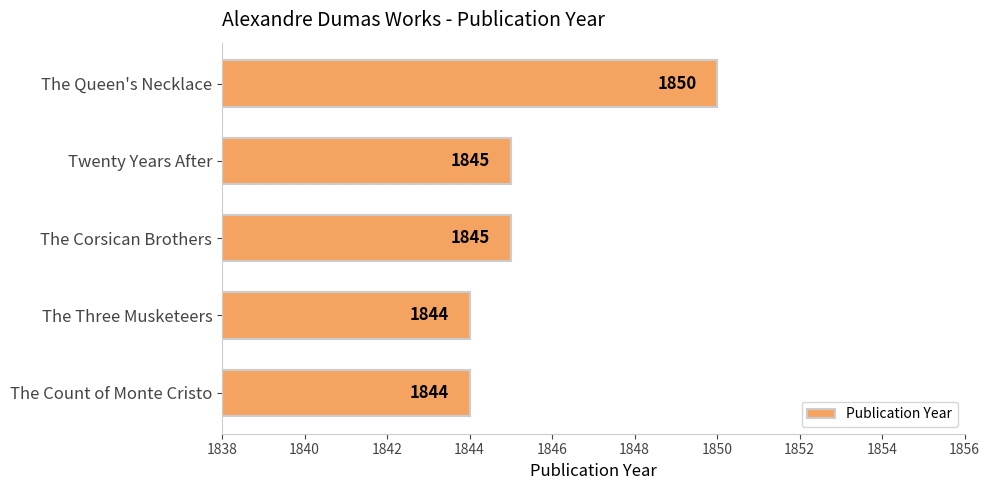

Does the chart contain stacked bars?

No